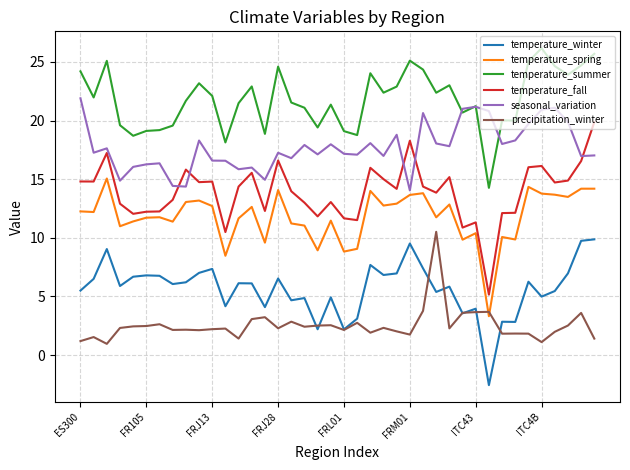

True or false: precipitation_winter and temperature_summer cross at least once.

False